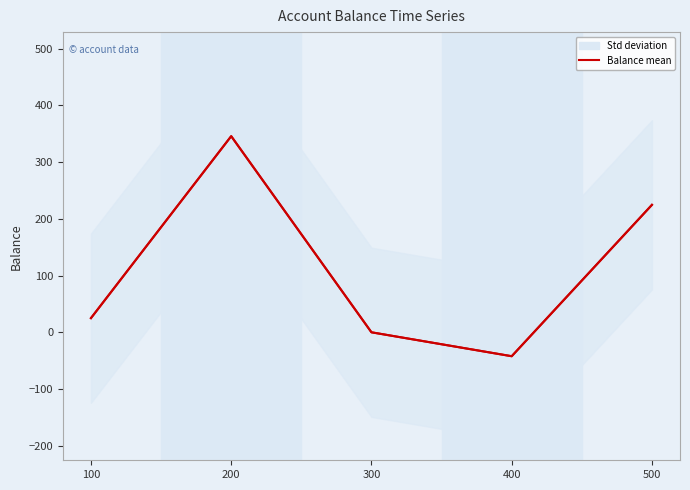

List the labels in order of value, largest first.

200, 500, 100, 300, 400